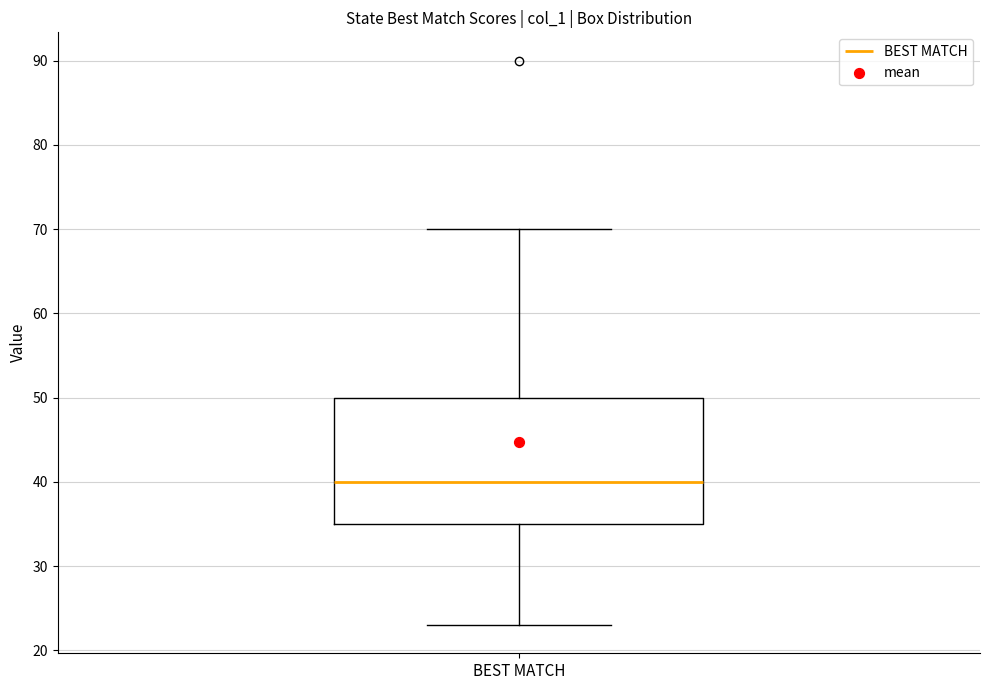

Read this box plot against the y-axis: the position of the median line, the range covered by the box, and the ends of both whiskers. The values are not printed on the chart, so give them approximately, as read against the axis.

median 40, box 35 to 50, whiskers 23 to 70